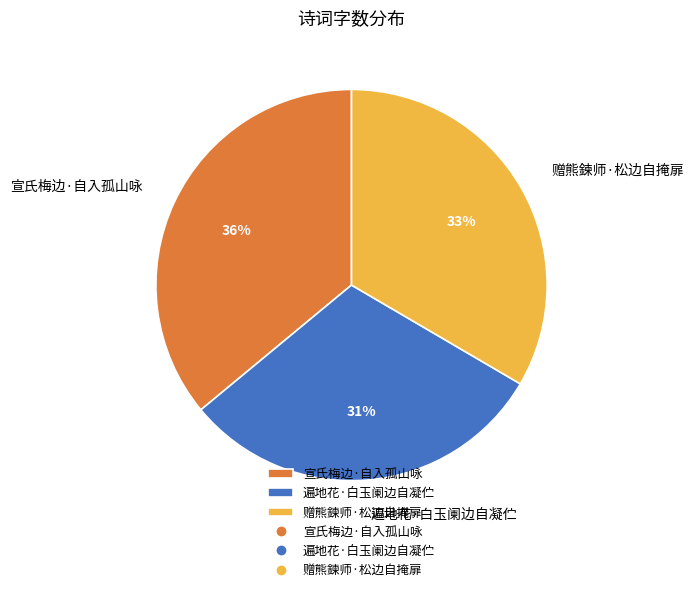

Which category has the smallest portion of the pie?

遍地花·白玉阑边自凝伫